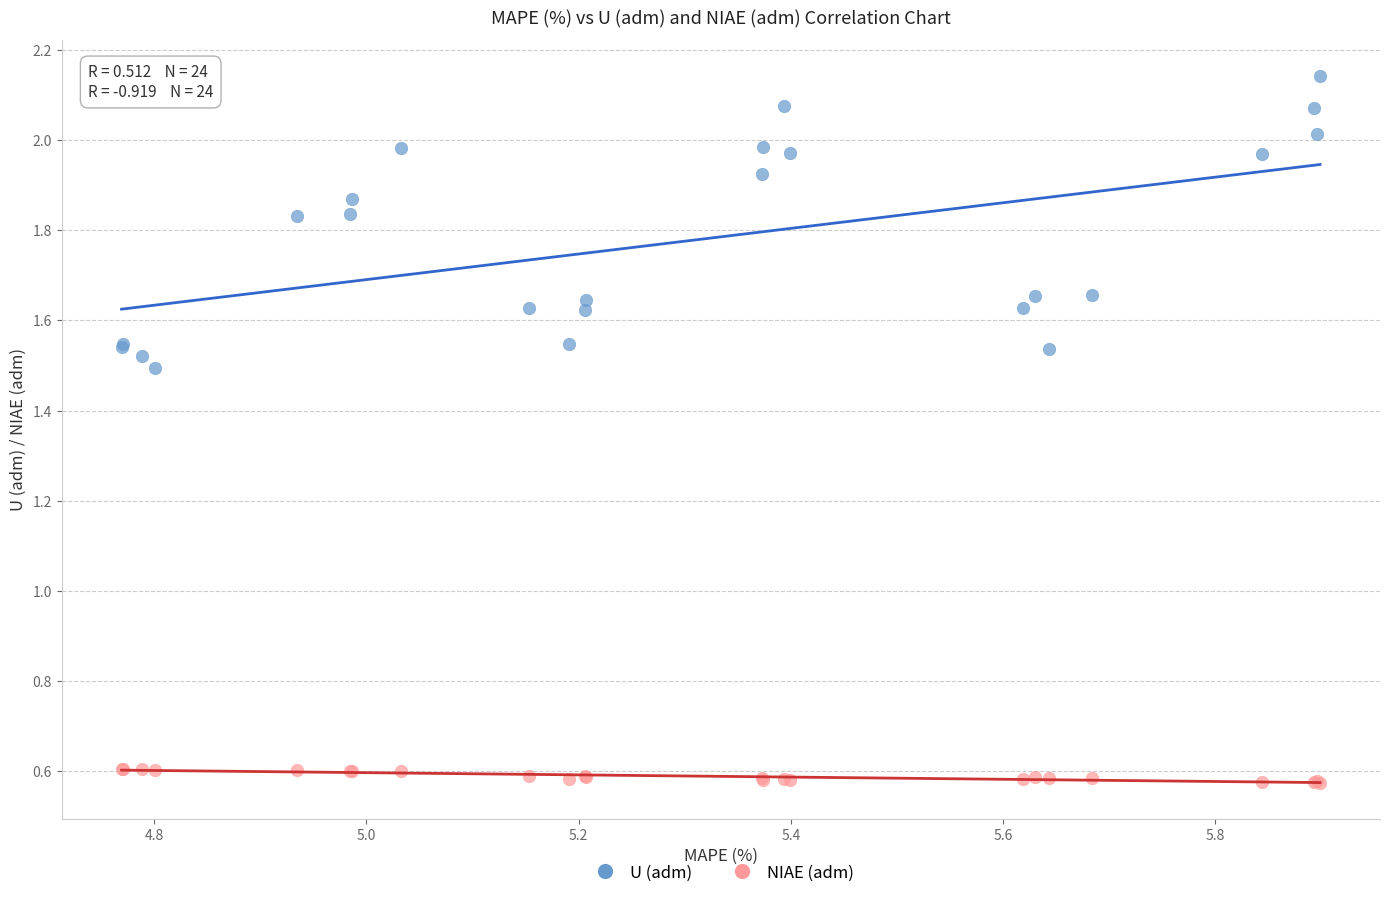

Which series has the widest spread of Y values?

U (adm)